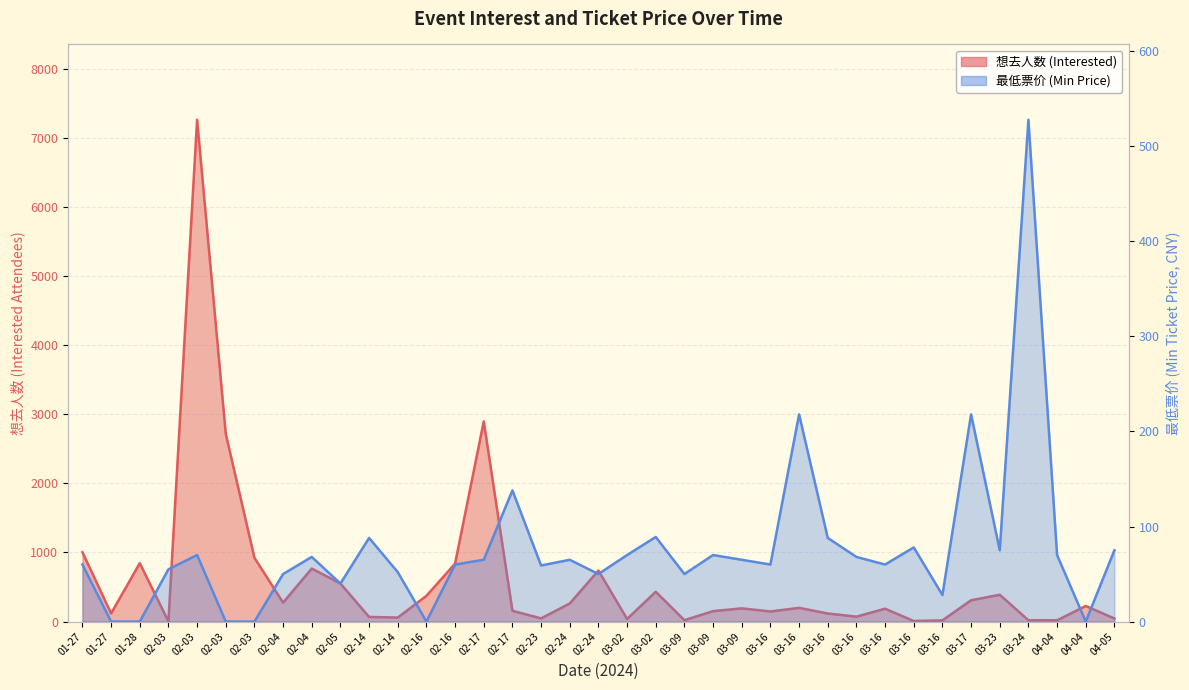

True or false: 想去人数 and 最低票价 intersect in this chart.

True